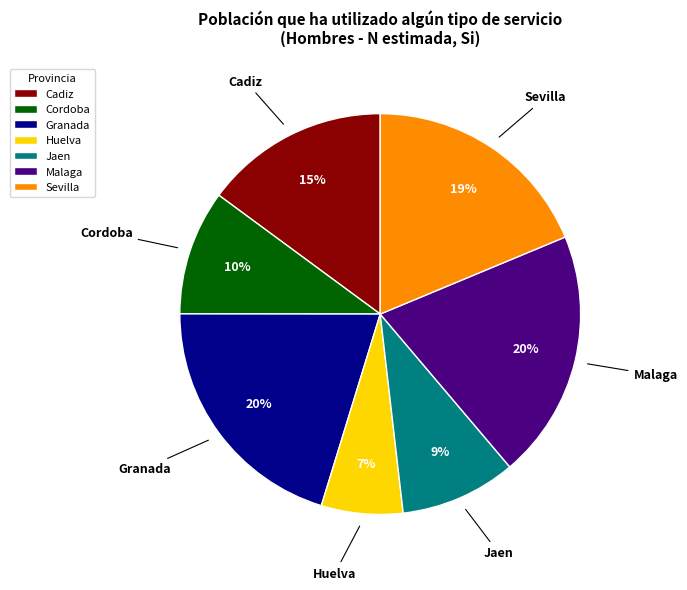

To the nearest percent, what is the difference between the Cadiz and Huelva slice percentages?

8%